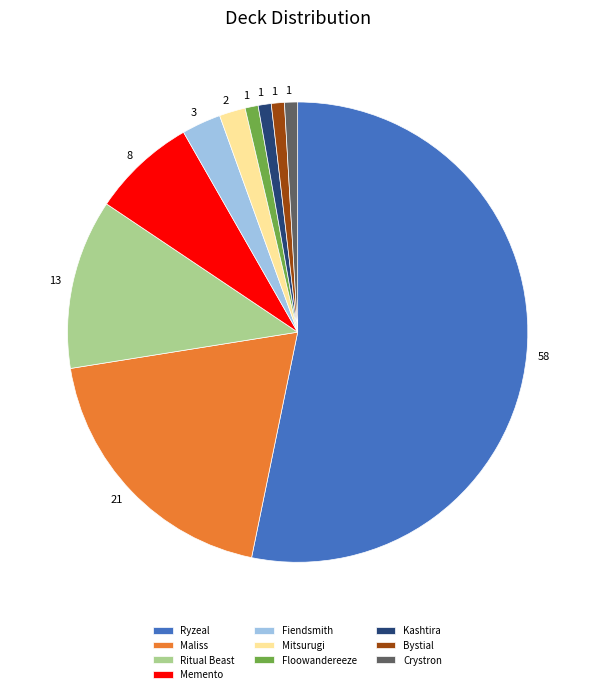

Is the sum of Bystial and Crystron greater than half?

No